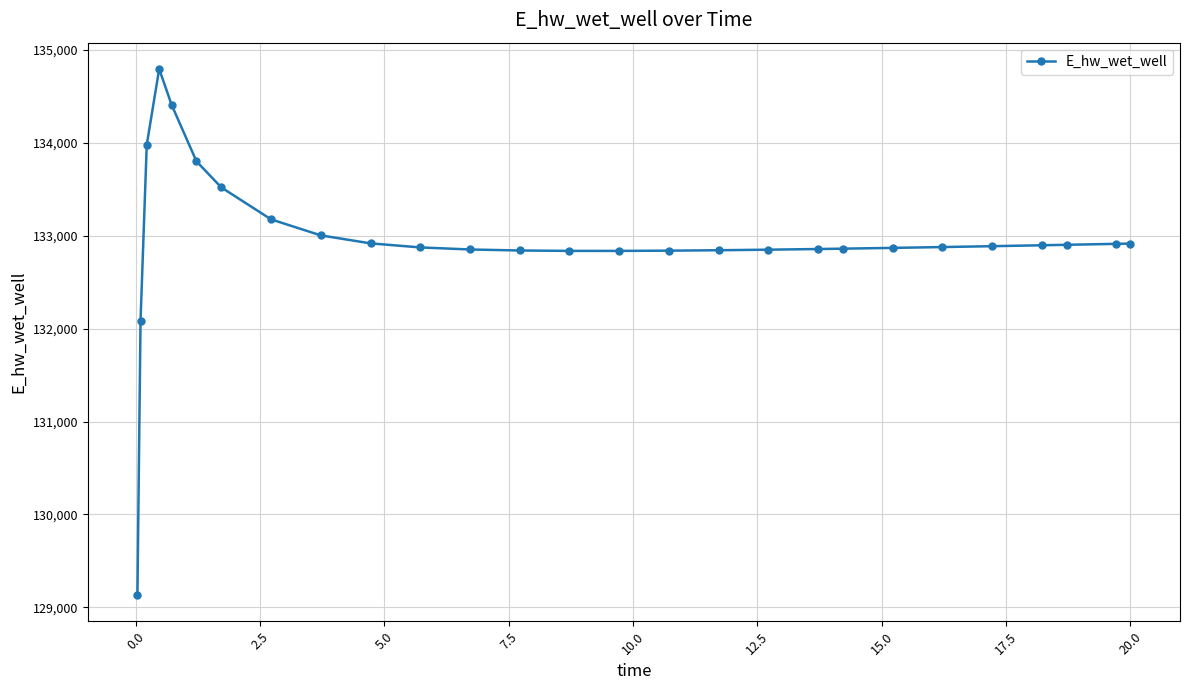

What is the smallest value displayed?

129132.9